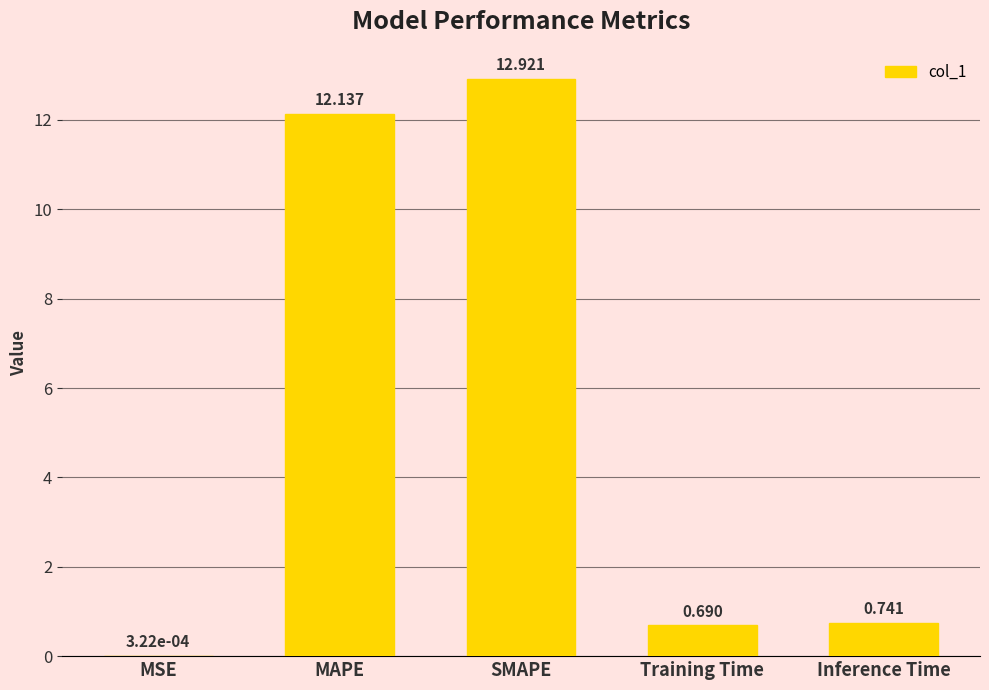

At which category does the chart reach its peak across all series?

SMAPE